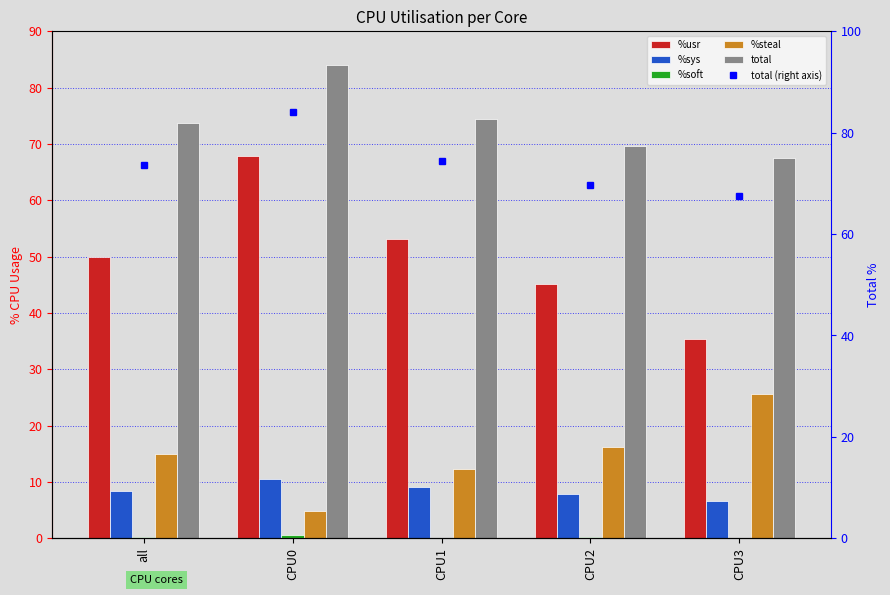

Are the bars grouped side by side (vs. stacked)?

Yes